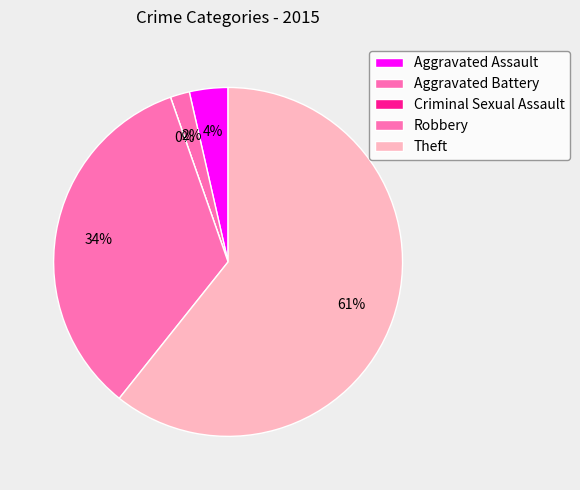

To the nearest percent, what portion does Aggravated Assault represent?

4%